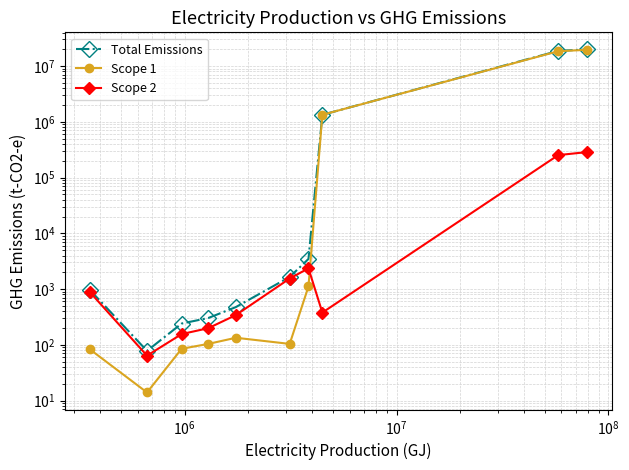

What is the maximum value for Total Emissions?

19852849